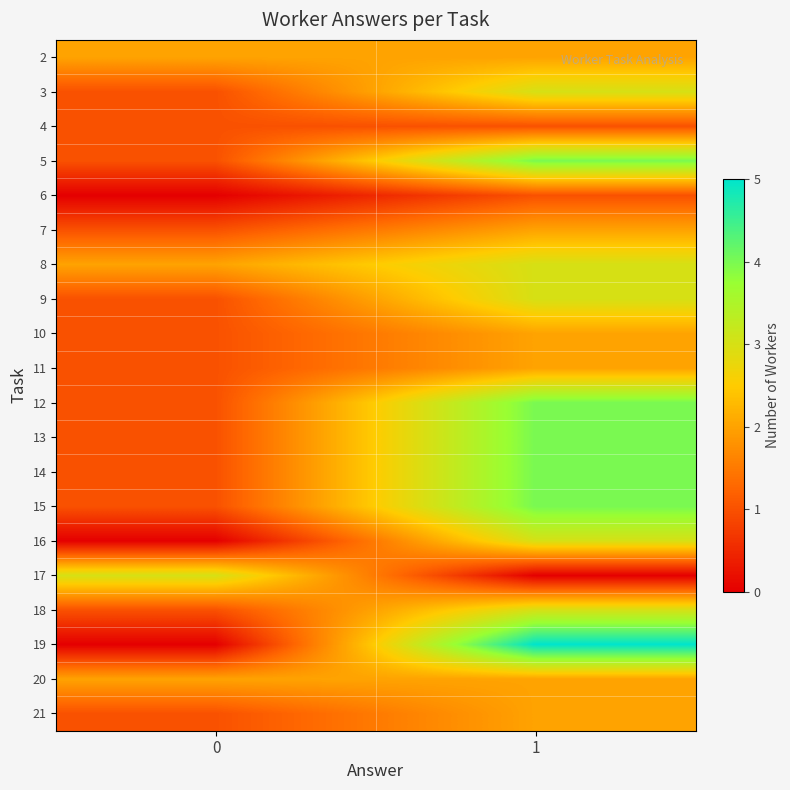

What is the total value across all series at 0?

22